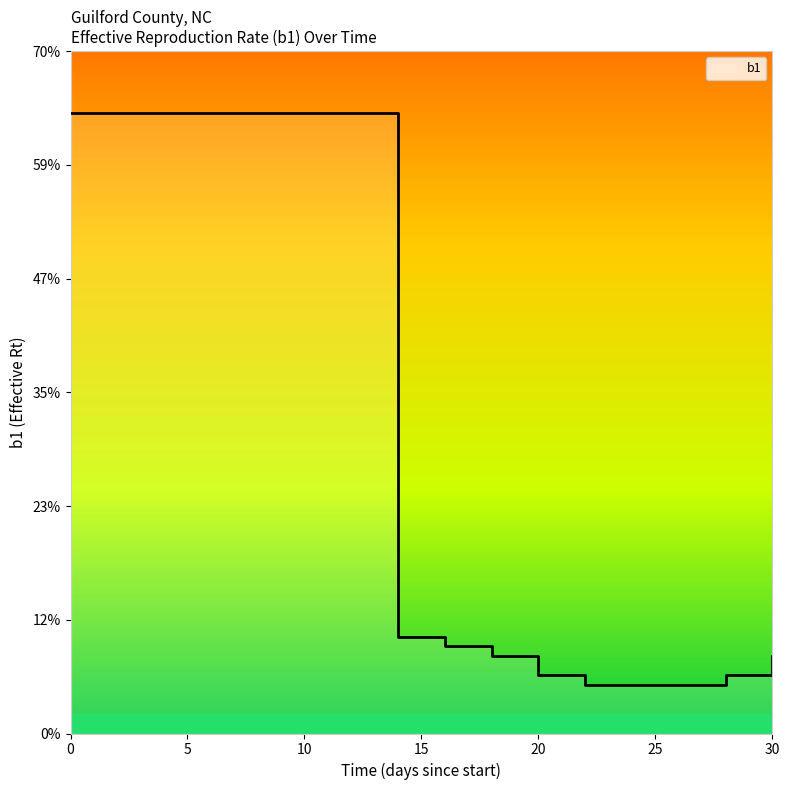

What is the maximum value shown in the chart?

0.6